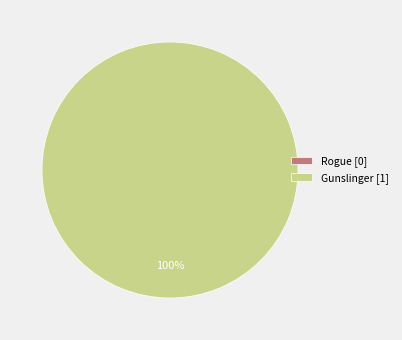

Which category has the biggest portion of the pie?

Gunslinger